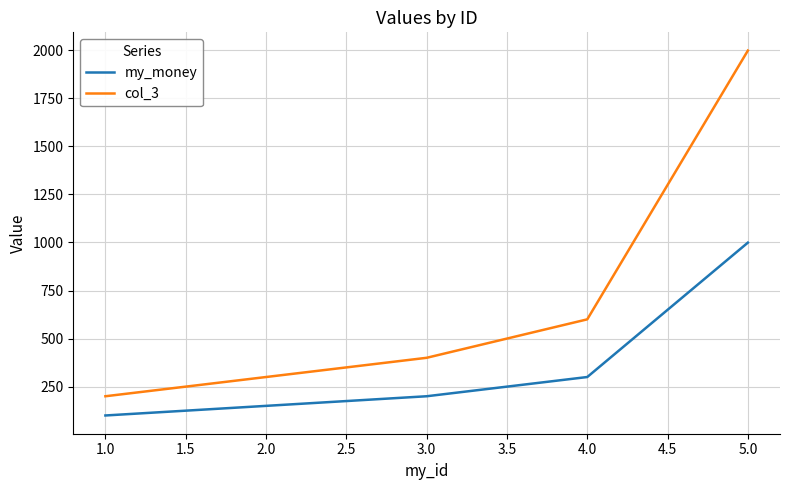

What is the highest value of the my_money series?

999